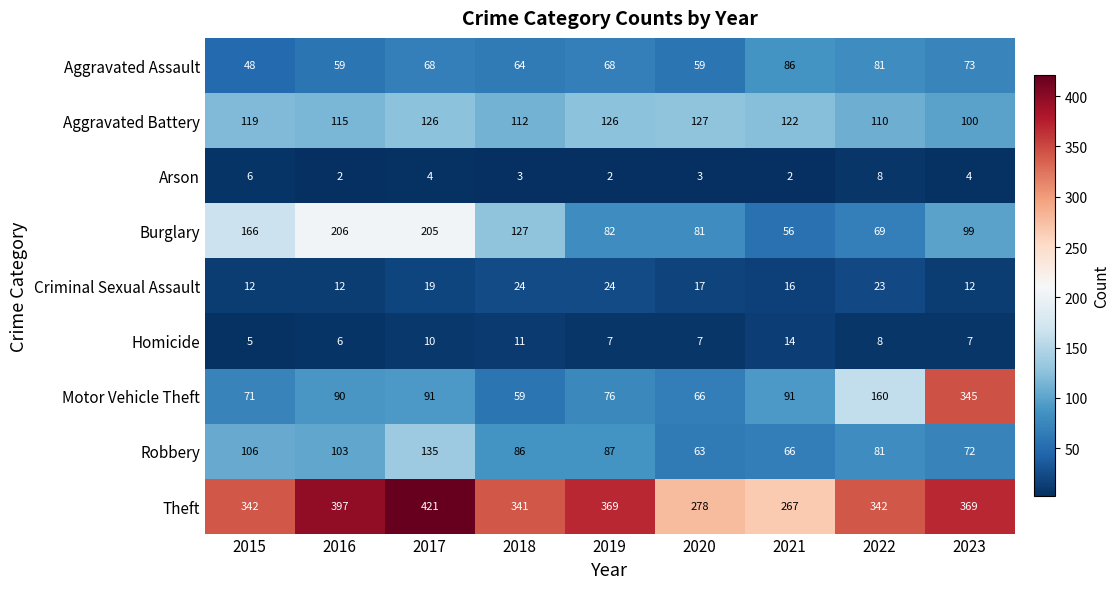

What is the highest value of the Robbery series?

135